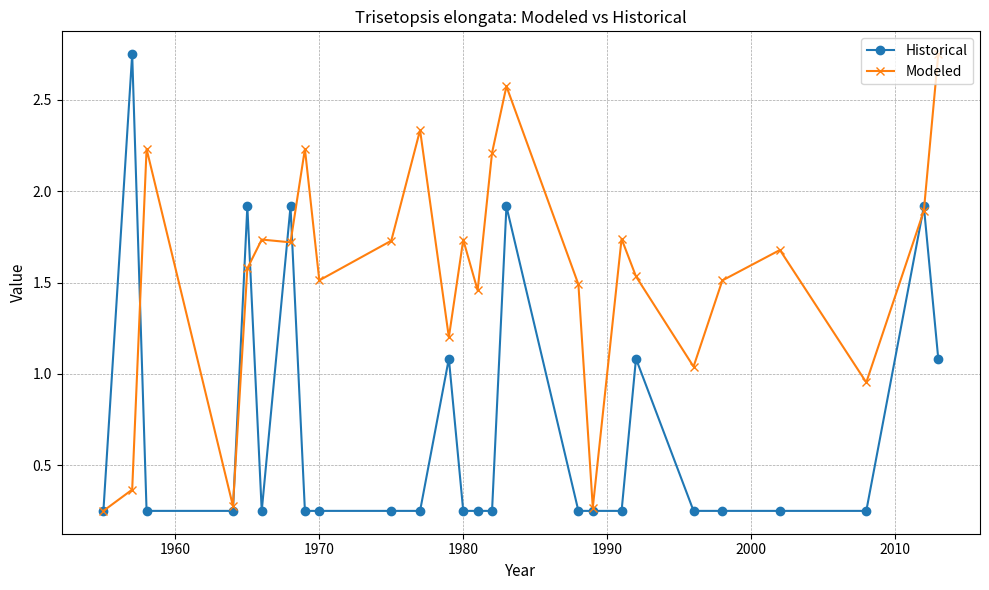

At how many categories does at least one series exceed 0?

26